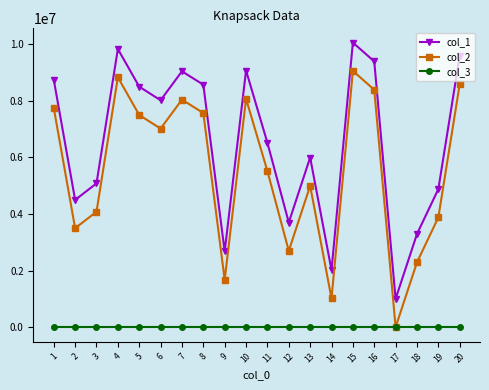

At which label does col_1 reach its peak?

15